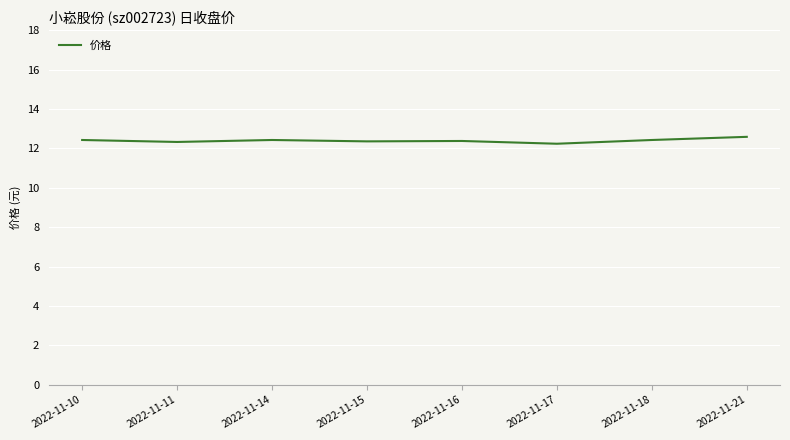

Is it true that the value at 2022-11-10 is 22.3?

False